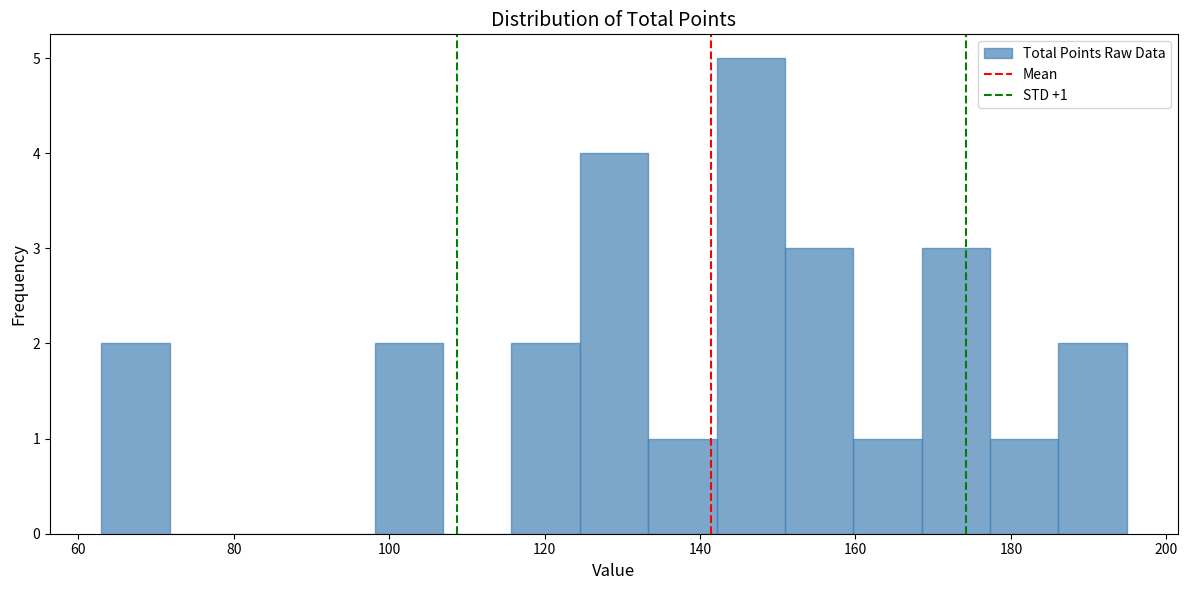

Over which range of the x-axis is the bar tallest?

142 to 150